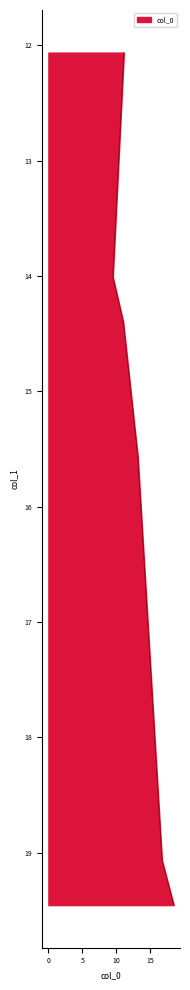

The value at 19.066147859922182 is 16.8. True or false?

True